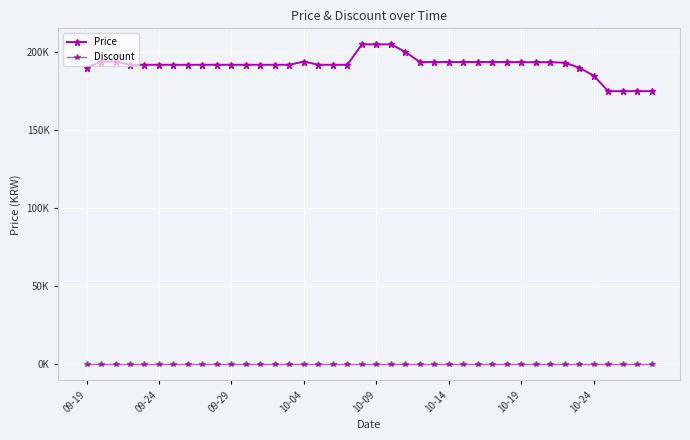

At how many categories does at least one series exceed 174845?

40